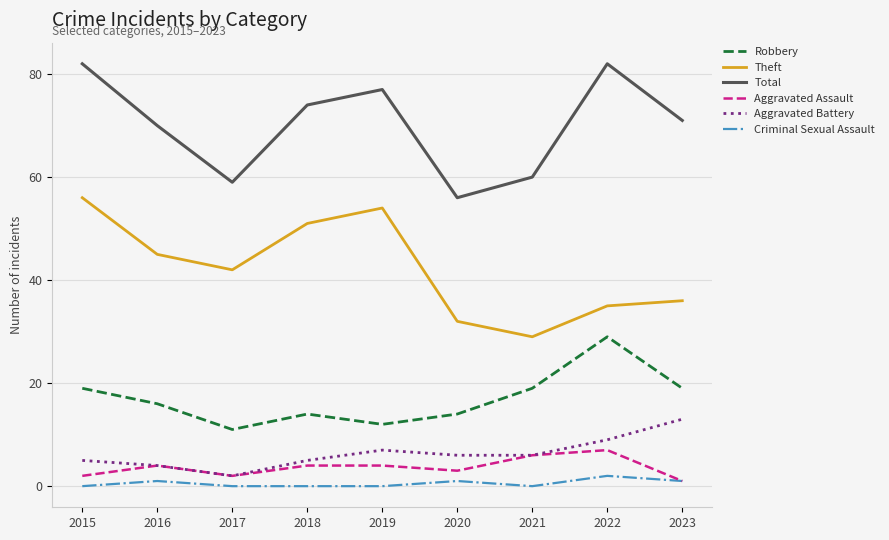

True or false: Aggravated Battery has a value of 15 at 2022.

False